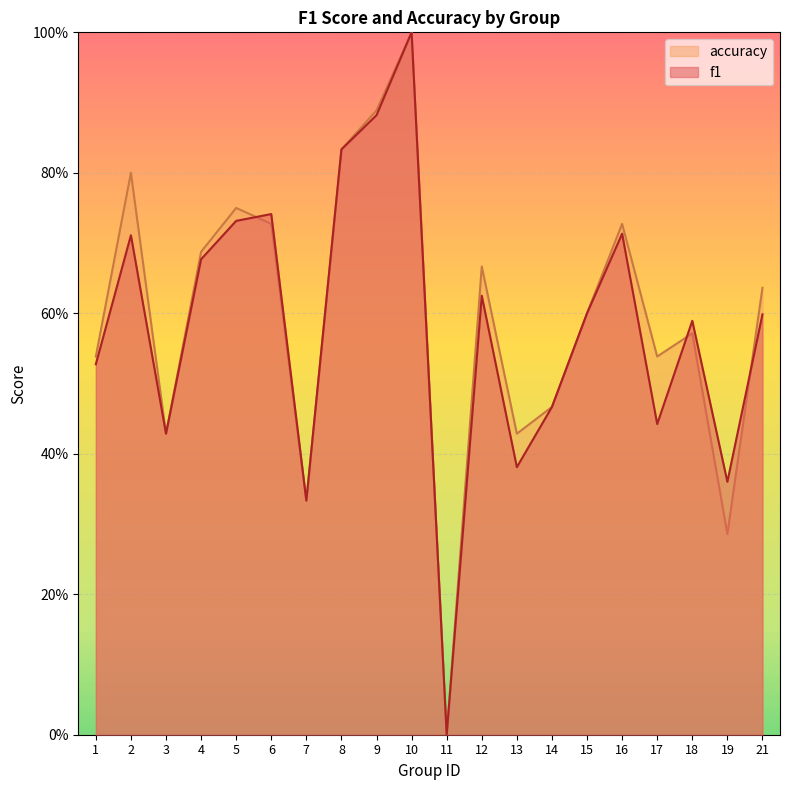

List the series in order of their peak value, highest first.

f1, accuracy